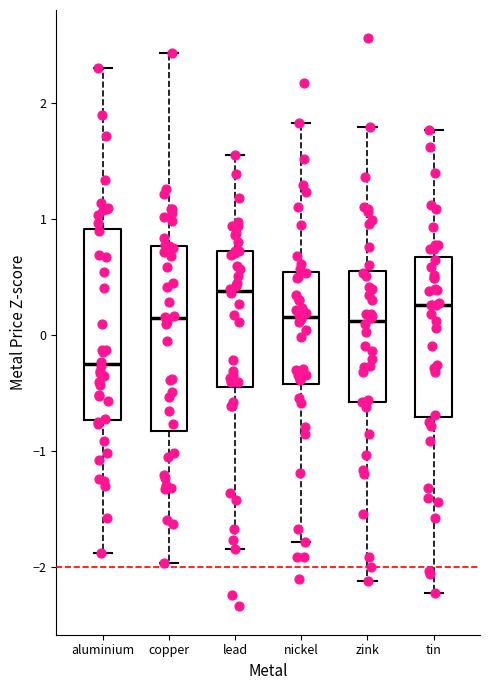

Reading left to right, transcribe this box plot: for each box, give where its median line is, the range the box spans, and where its two whiskers end, as read against the y-axis. The values are not printed on the chart, so give them approximately, as read against the axis.

aluminium: median -0.2, box -0.7 to 0.9, whiskers -1.9 to 2.3
copper: median 0.1, box -0.8 to 0.8, whiskers -2.0 to 2.4
lead: median 0.4, box -0.5 to 0.7, whiskers -1.8 to 1.5
nickel: median 0.2, box -0.4 to 0.5, whiskers -1.8 to 1.8
zink: median 0.1, box -0.6 to 0.5, whiskers -2.1 to 1.8
tin: median 0.3, box -0.7 to 0.7, whiskers -2.2 to 1.8